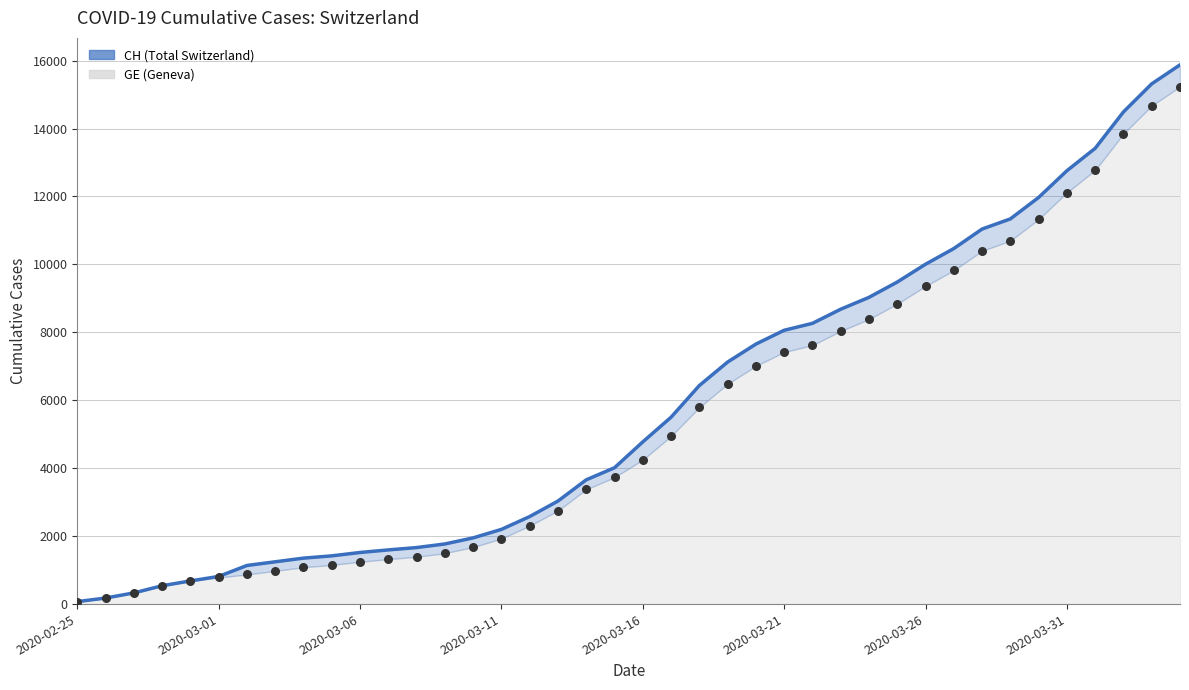

Between 27 and 21, which is larger?

27